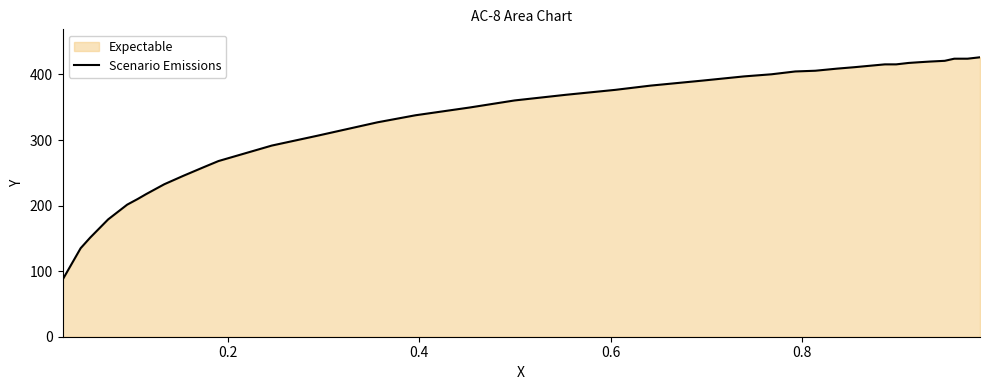

Reading left to right, transcribe all the data shown in this chart.

86.8	135.0	151.1	178.9	201.4	210.0	217.5	232.5	245.4	258.3	267.9	291.6	306.6	327.0	337.8	349.6	360.4	369.0	376.6	383.0	390.6	397.0	400.3	404.6	405.7	408.9	411.1	413.2	415.4	415.4	417.6	418.7	419.7	420.8	424.1	424.1	426.2